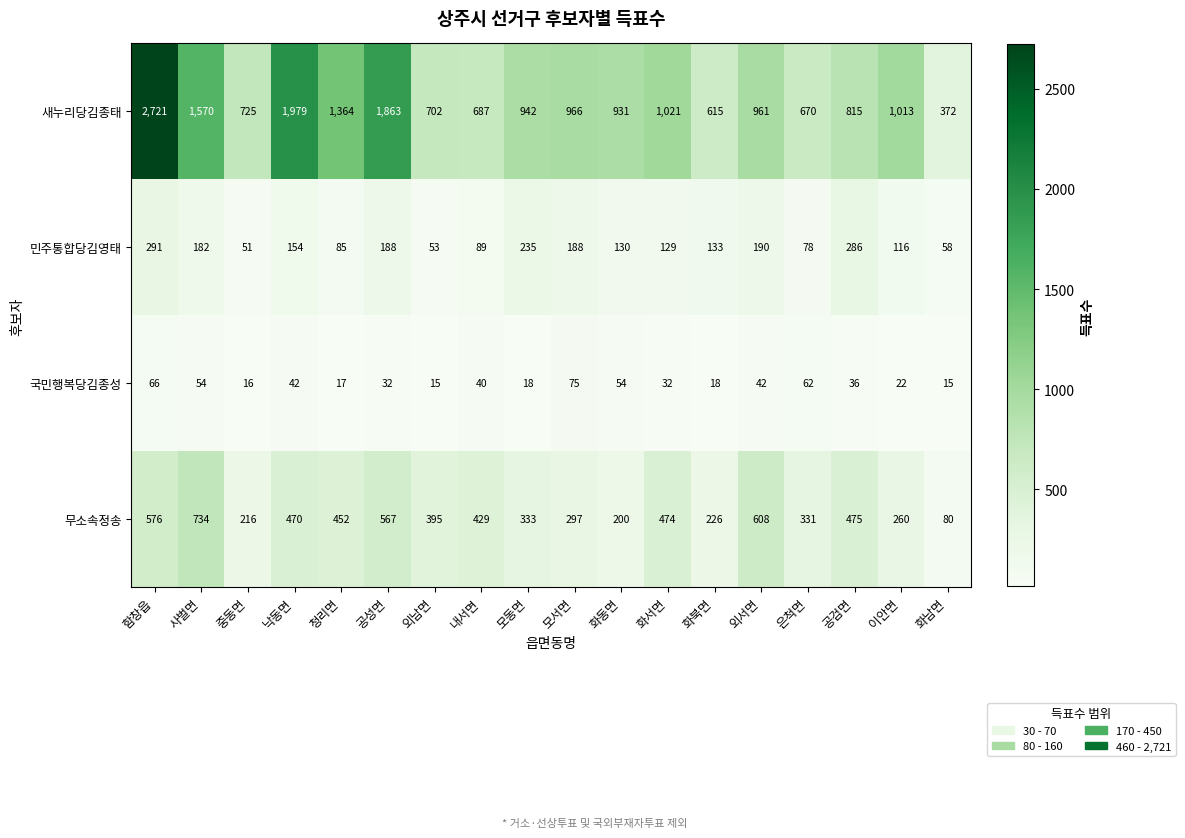

Which category has the highest value across all series?

함창읍